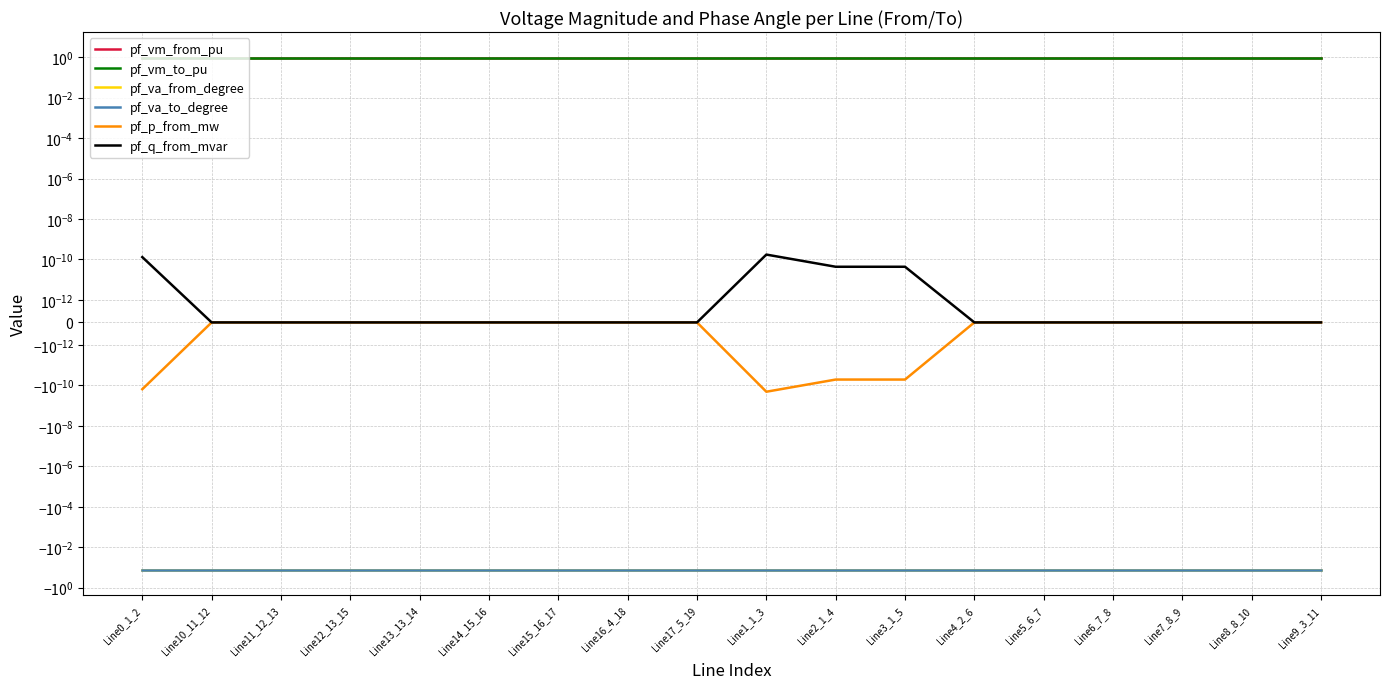

Which series has the largest total across all categories?

pf_vm_to_pu